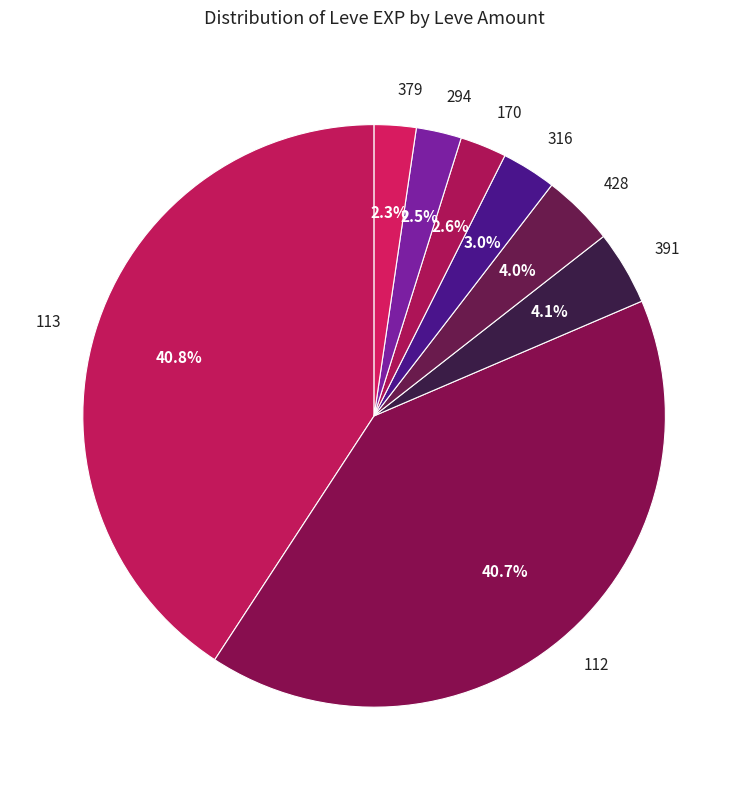

Which has a higher value, 113 or 170?

113